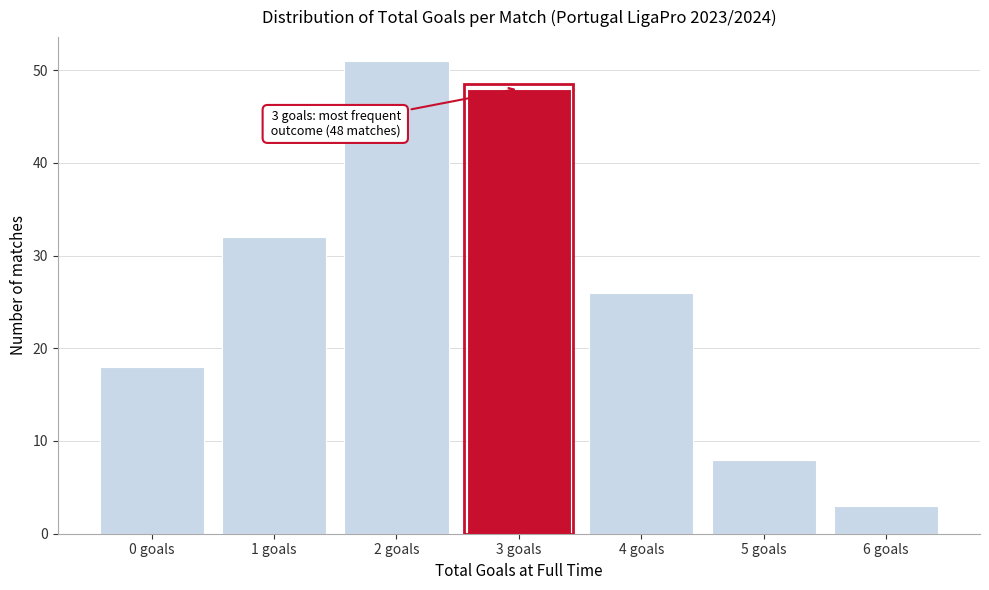

Reading left to right, transcribe all the data shown in this chart.

0 goals=18	1 goals=32	2 goals=51	3 goals=48	4 goals=26	5 goals=8	6 goals=3